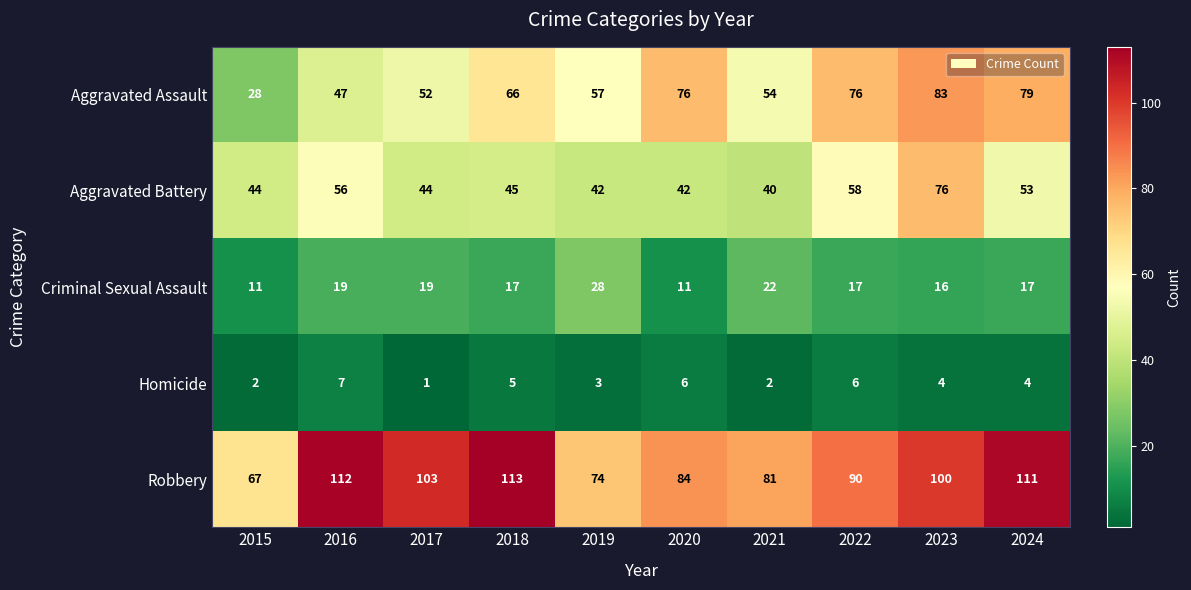

What is the difference between the highest and lowest values at 2017?

102